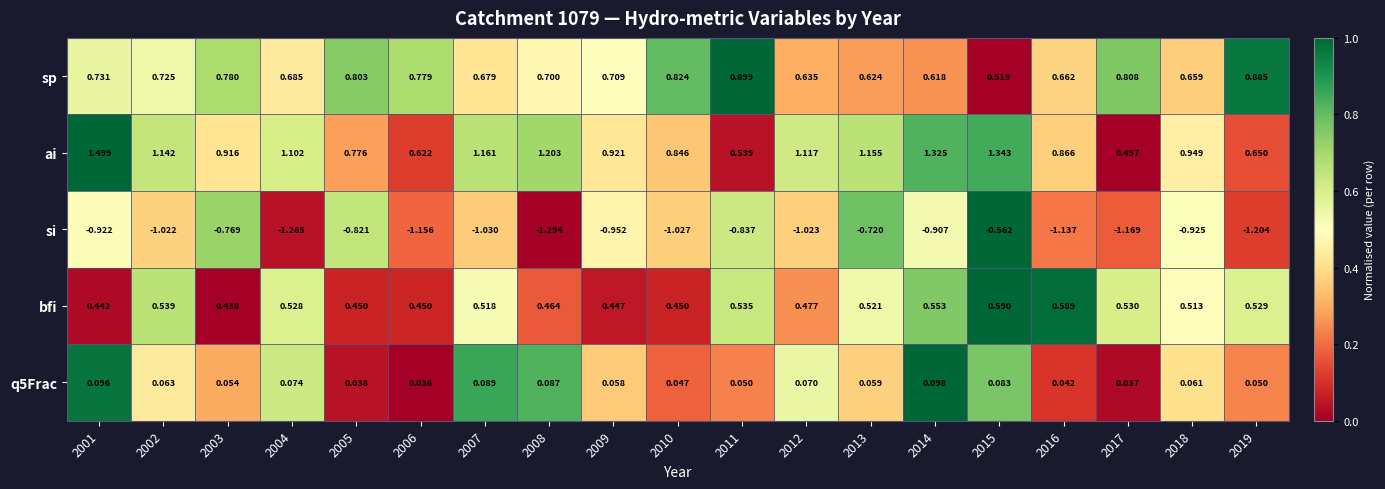

Between 2013 and 2018, which series saw the biggest shift?

ai